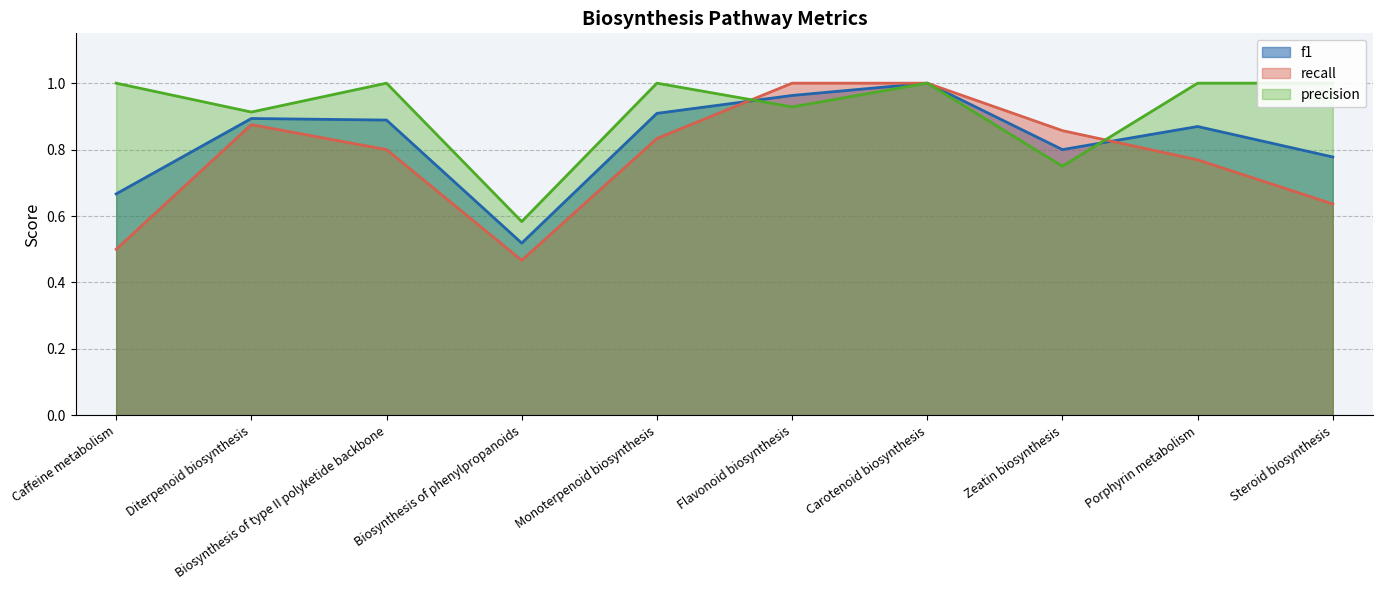

What is the difference between the second highest and second lowest values in the recall series?

0.5